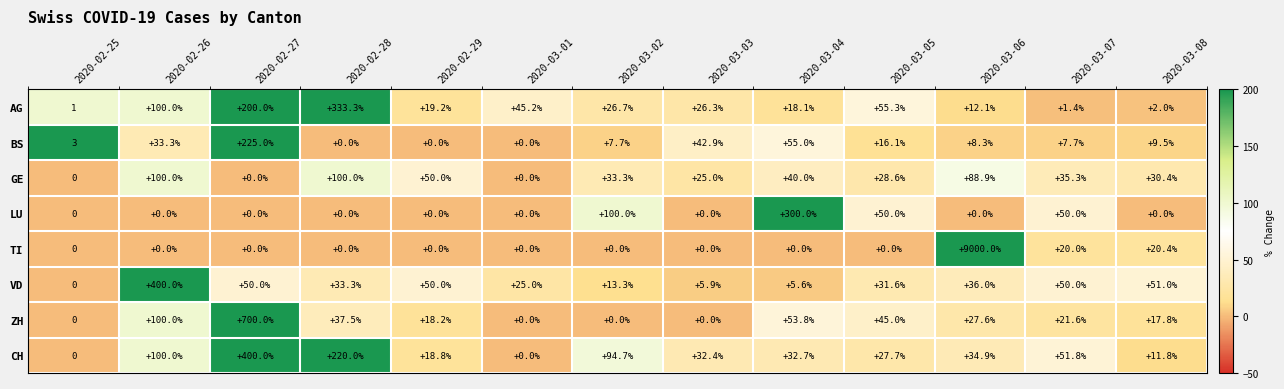

What is the approximate value of ZH at 2020-02-27?

700.0